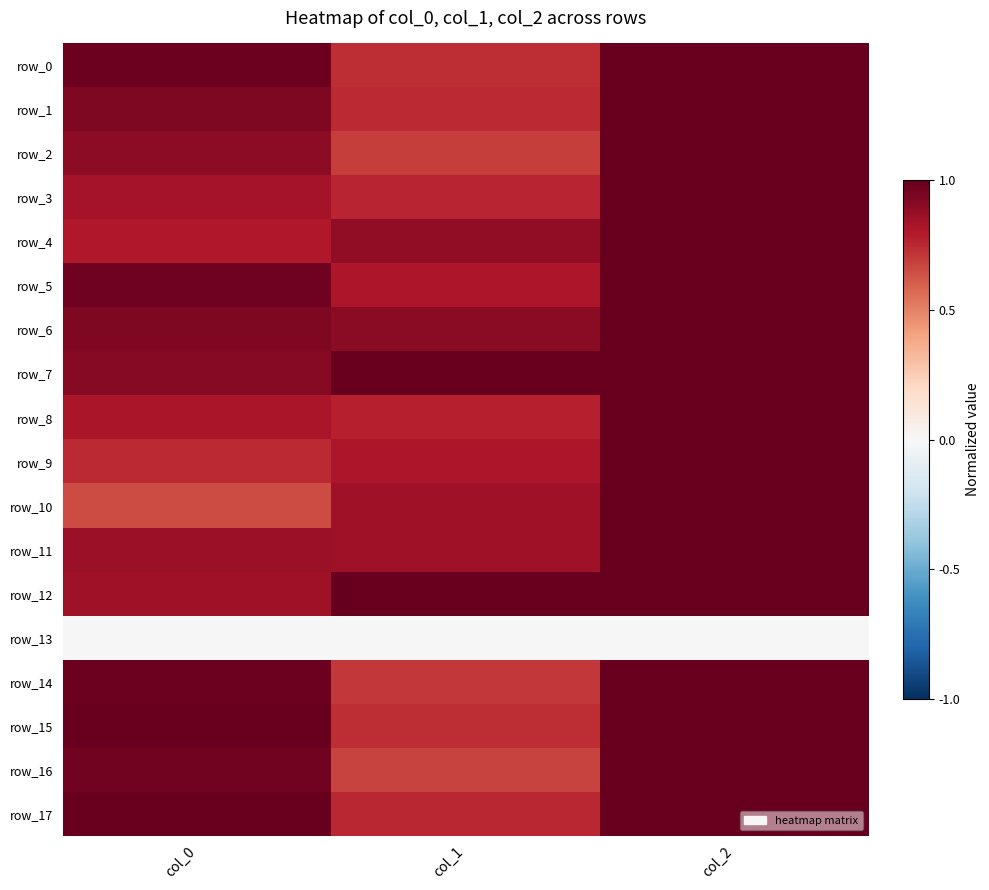

Between col_0 and col_2, which is larger?

col_2